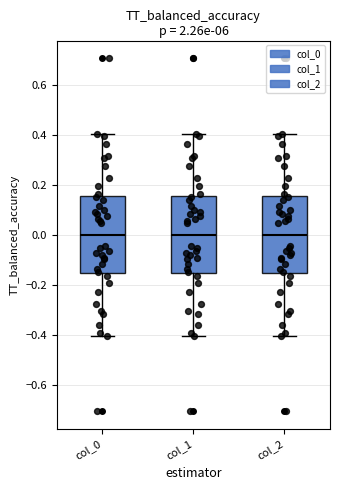

Where is the upper edge of the box for col_2 on the y-axis? The values are not printed on the chart, so give them approximately, as read against the axis.

0.16